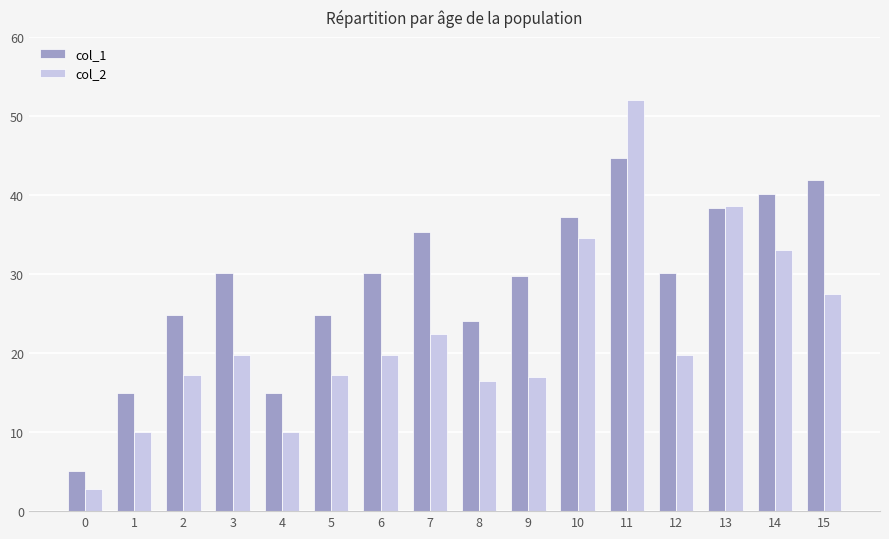

What is the maximum value shown in the chart?

52.0